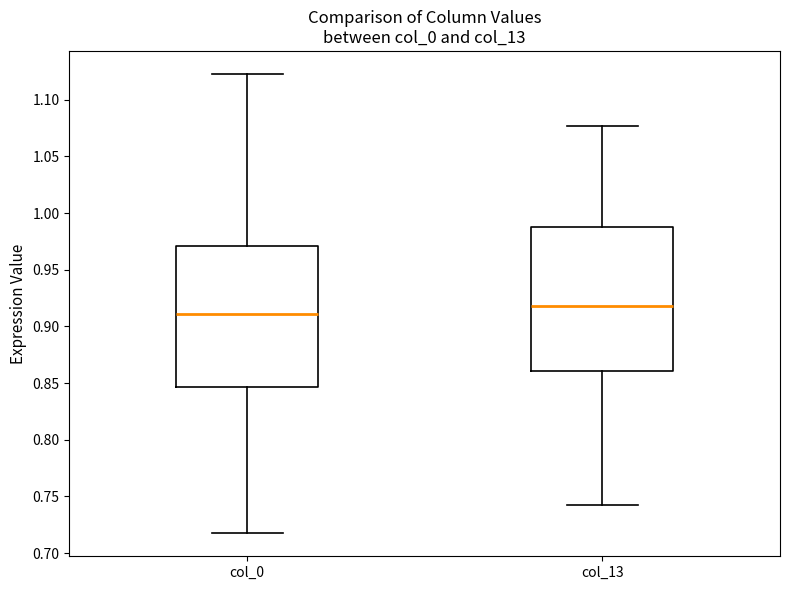

Which box's median line is the lowest?

col_0